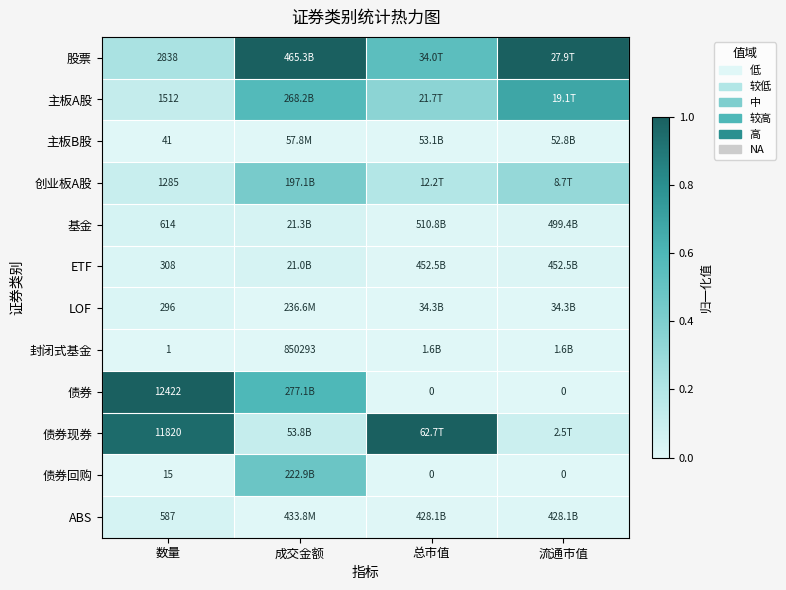

What is the difference between the highest and lowest values at 成交金额?

1.0